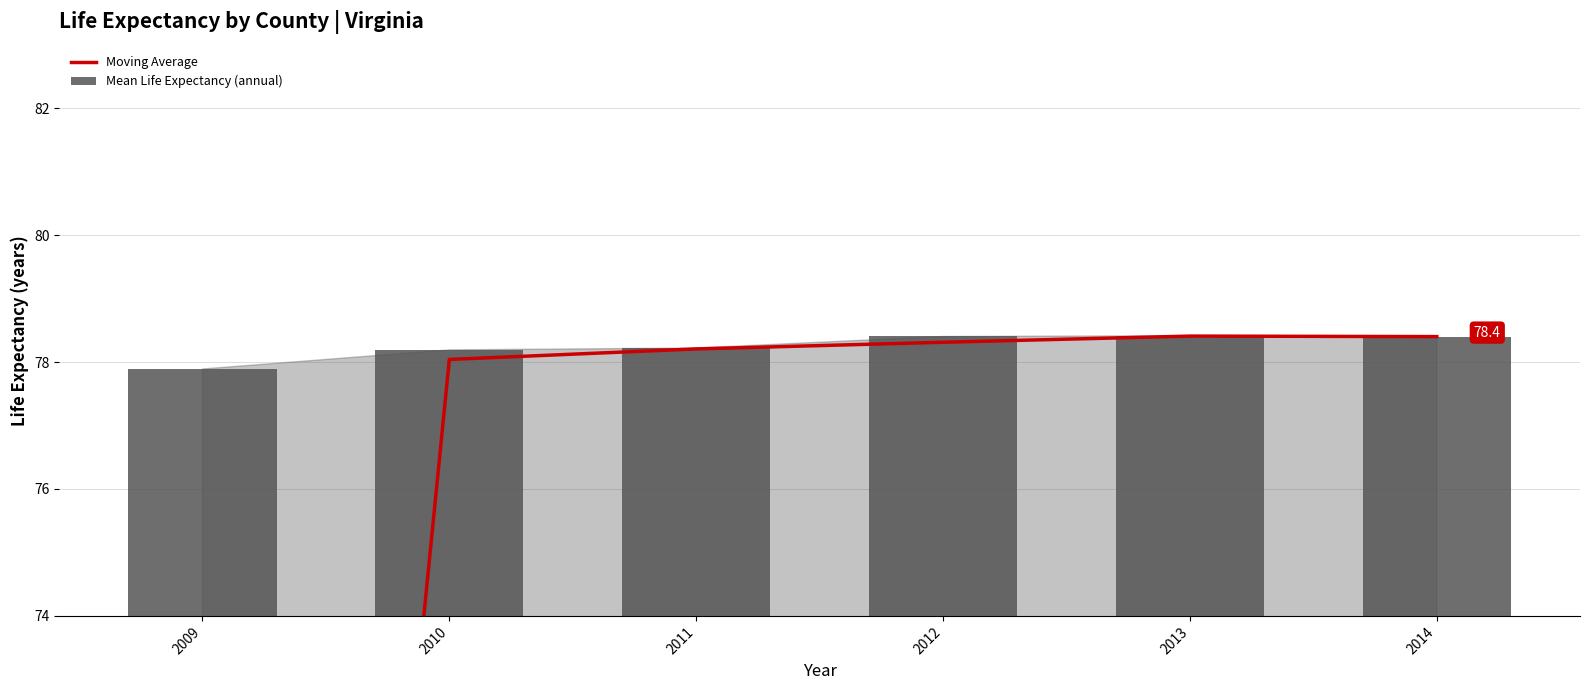

List the labels in order of Moving Average value, smallest first.

2009, 2010, 2011, 2012, 2014, 2013